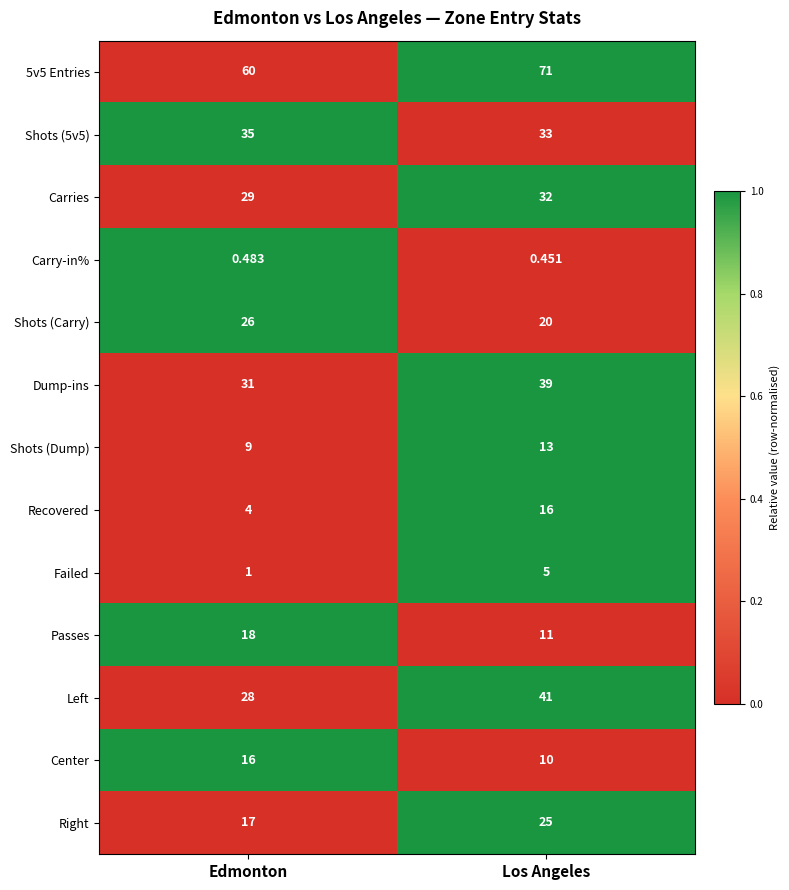

Which category has the highest value across all series?

Los Angeles